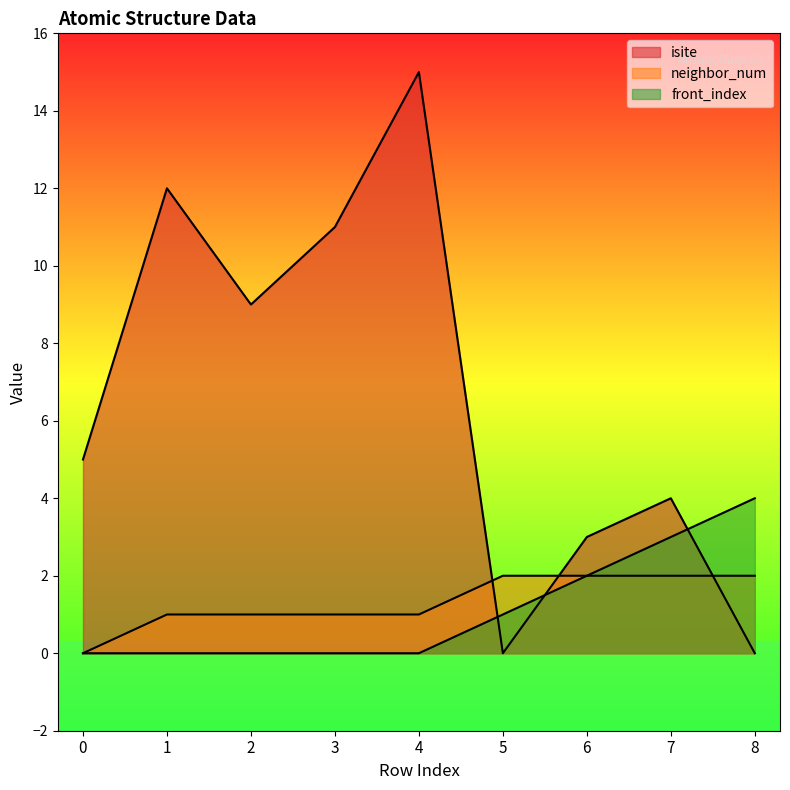

How many data points in neighbor_num are above 1?

4